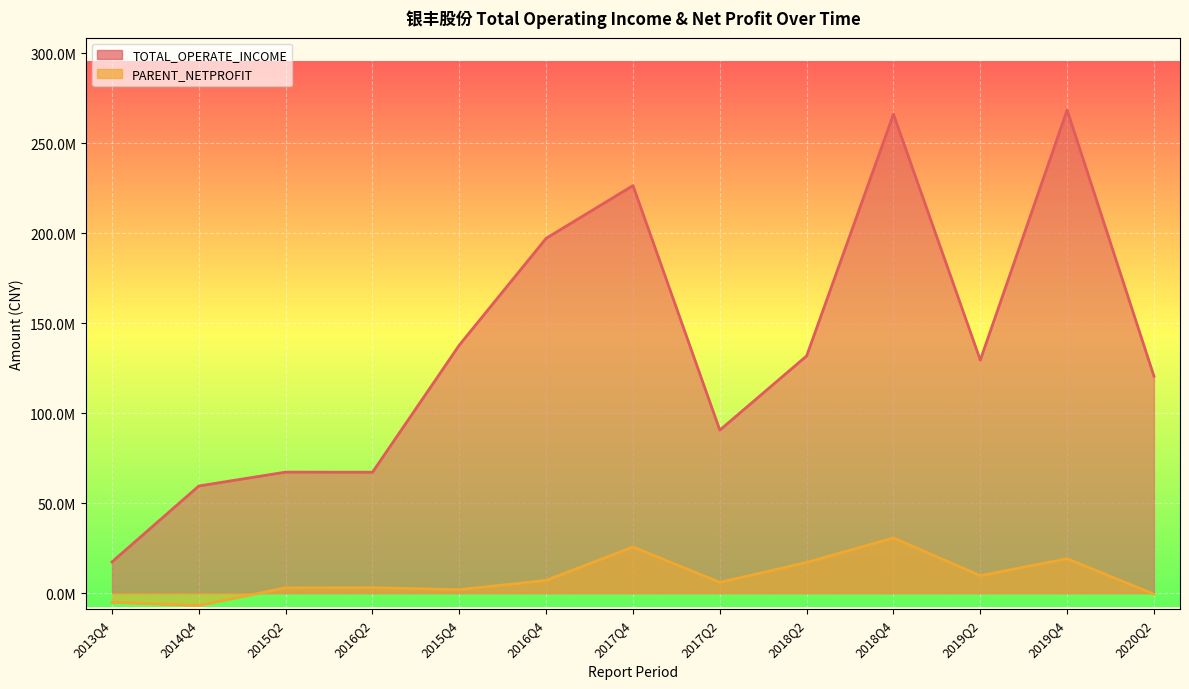

What is the highest value of the PARENT_NETPROFIT series?

30672487.4